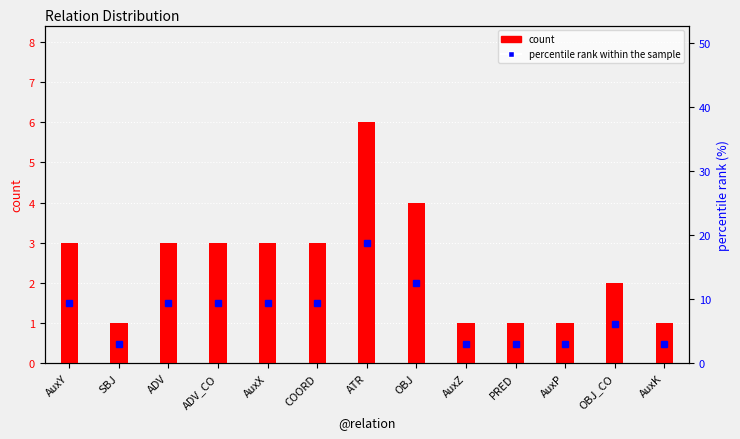

How many groups of bars are there?

13